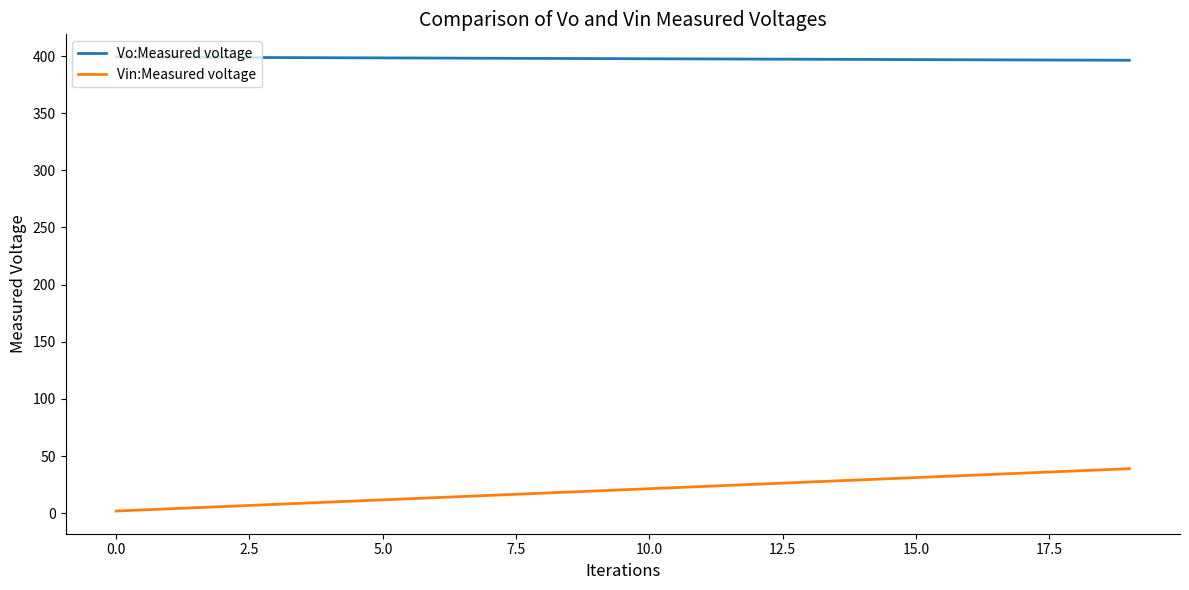

True or false: Vo:Measured voltage and Vin:Measured voltage cross at least once.

False